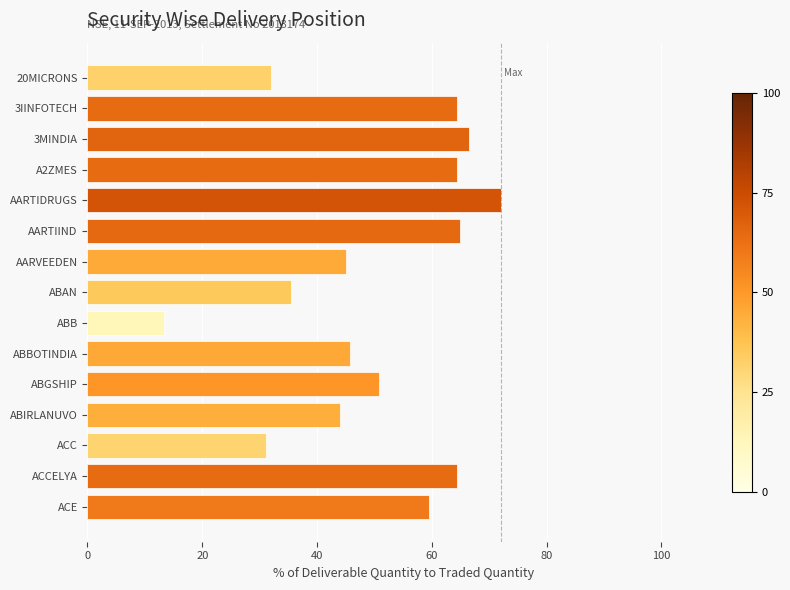

Where is the data nearest to the value 42?

ABIRLANUVO